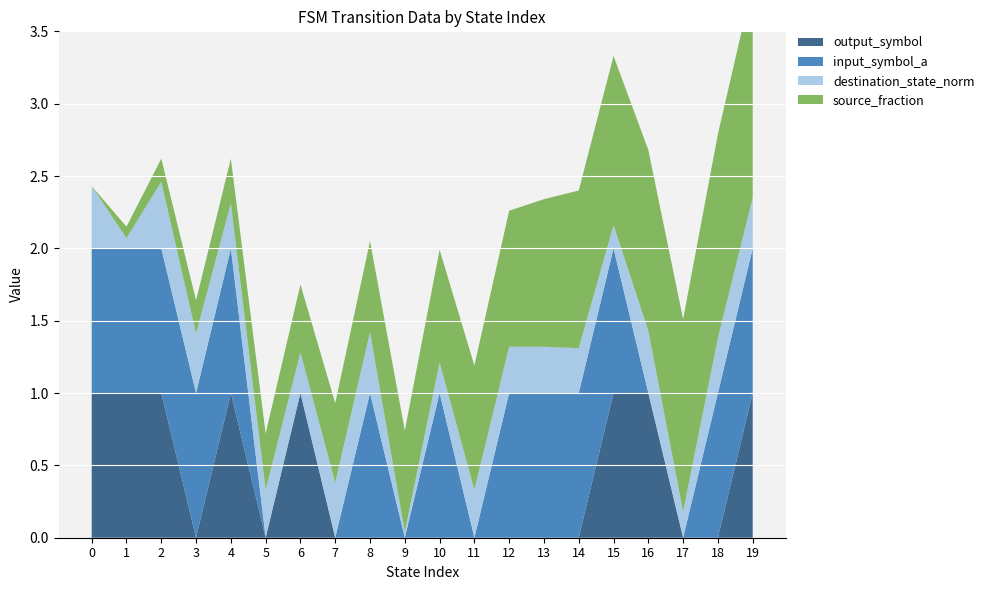

Reading left to right, list all the values displayed in this chart.

output_symbol: 1.0	1.0	1.0	0.0	1.0	0.0	1.0	0.0	0.0	0.0	0.0	0.0	0.0	0.0	0.0	1.0	1.0	0.0	0.0	1.0
input_symbol_a: 1.0	1.0	1.0	1.0	1.0	0.0	0.0	0.0	1.0	0.0	1.0	0.0	1.0	1.0	1.0	1.0	0.0	0.0	1.0	1.0
destination_state_norm: 0.4	0.1	0.5	0.4	0.3	0.3	0.3	0.4	0.4	0.0	0.2	0.3	0.3	0.3	0.3	0.2	0.4	0.2	0.4	0.3
source_fraction: 0.0	0.1	0.2	0.2	0.3	0.4	0.5	0.6	0.6	0.7	0.8	0.9	0.9	1.0	1.1	1.2	1.2	1.3	1.4	1.5